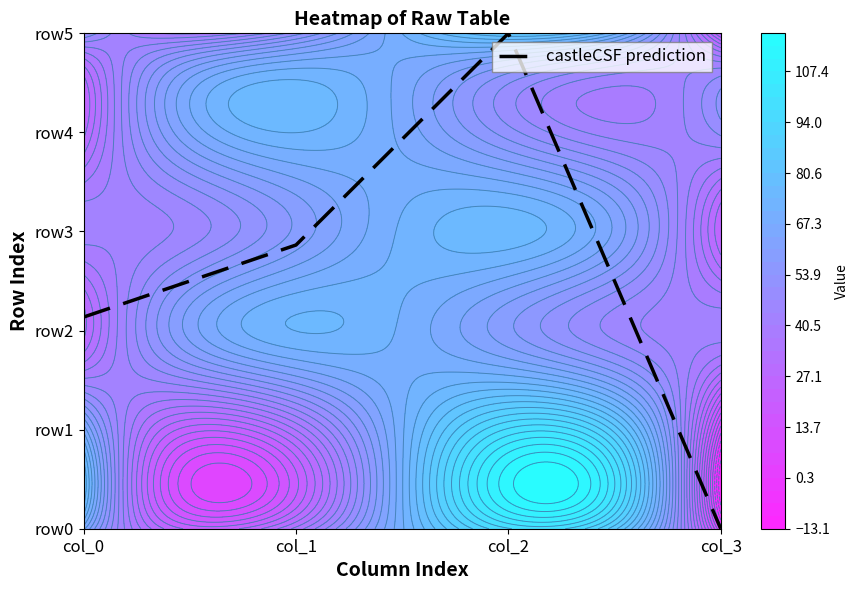

Is it true that the value at col_3 is -3.1?

False